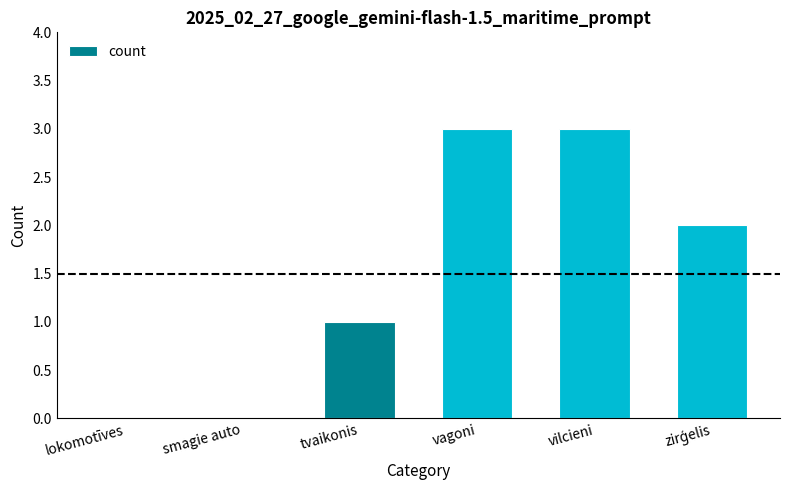

True or false: the data shows 0 at lokomotīves.

True